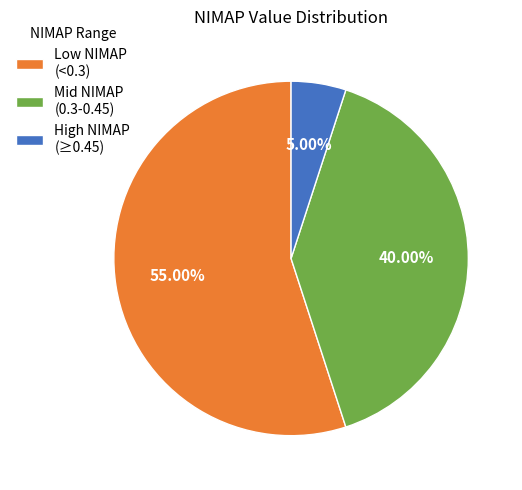

Between Mid NIMAP (0.3-0.45) and High NIMAP (≥0.45), which is larger?

Mid NIMAP (0.3-0.45)